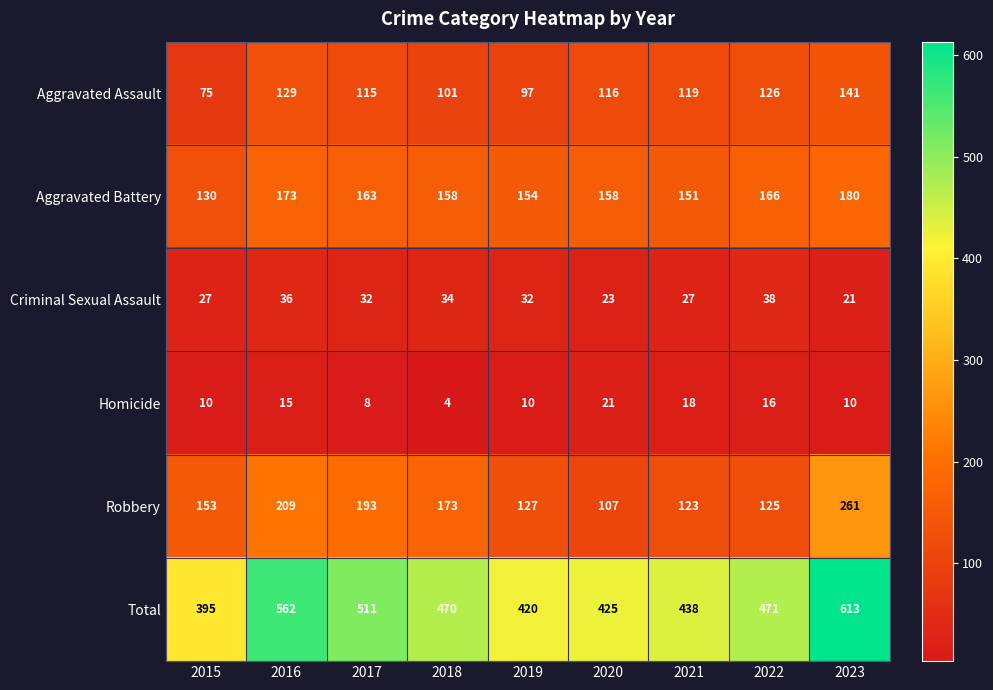

List the series in order of their peak value, lowest first.

Homicide, Criminal Sexual Assault, Aggravated Assault, Aggravated Battery, Robbery, Total